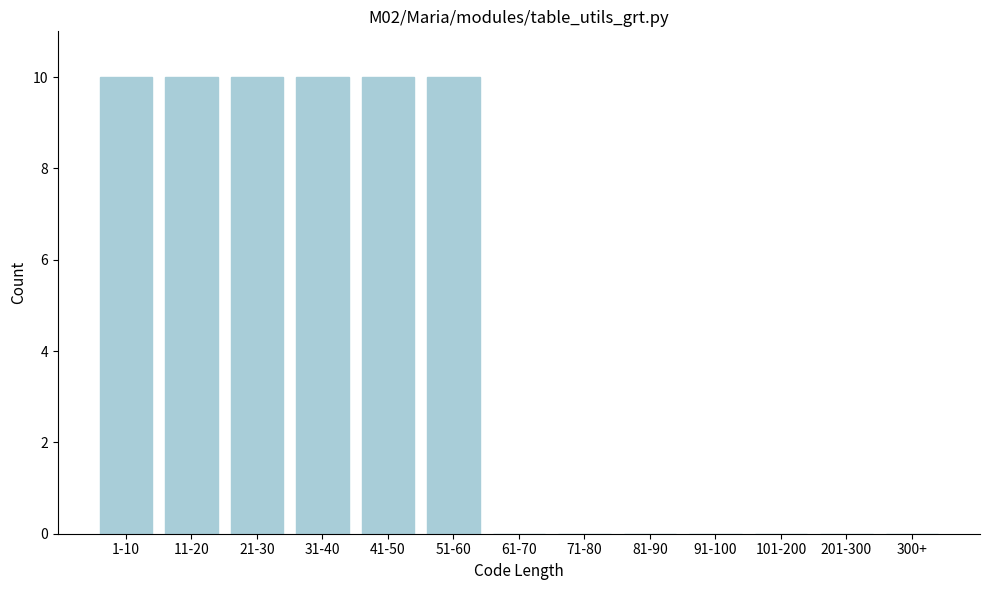

Reading left to right, list all the values displayed in this chart.

1-10=10	11-20=10	21-30=10	31-40=10	41-50=10	51-60=10	61-70=0	71-80=0	81-90=0	91-100=0	101-200=0	201-300=0	300+=0